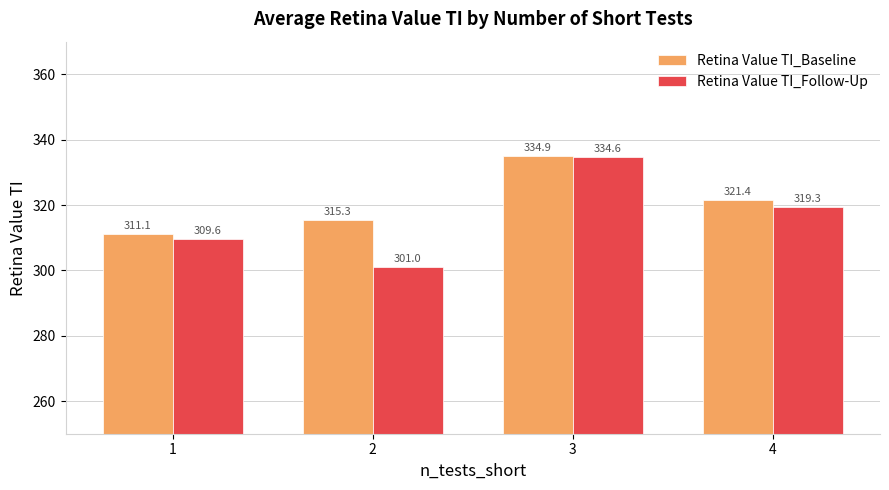

What is the maximum value for Retina Value TI_Baseline?

334.9